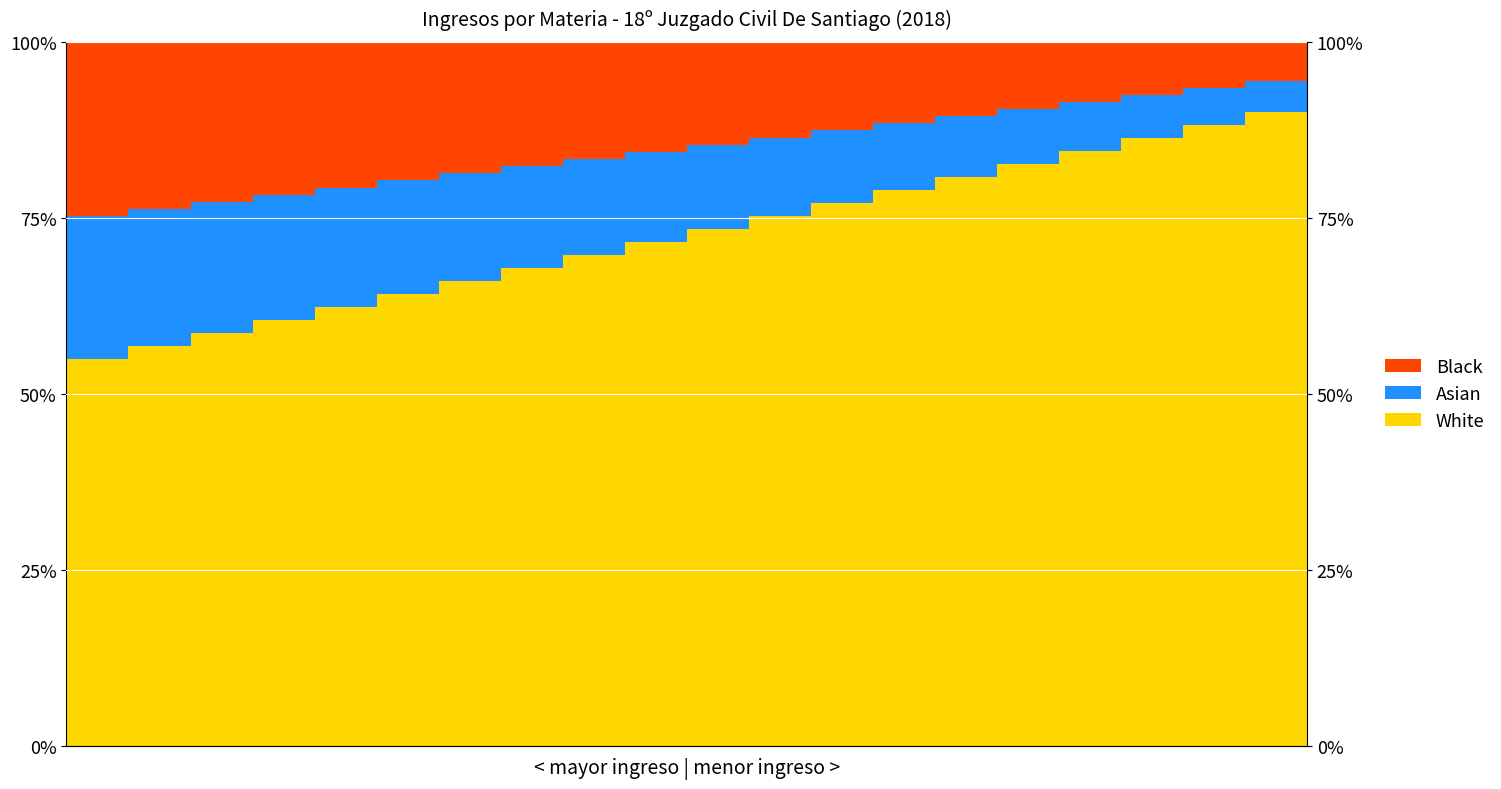

Which has a higher value, 11 or 12?

12